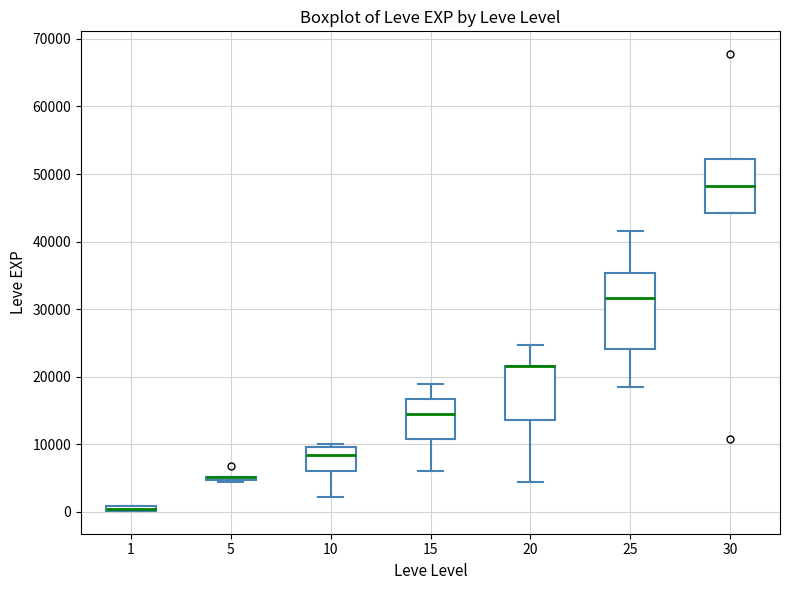

Which box is the tallest, from its lower edge to its upper edge?

25